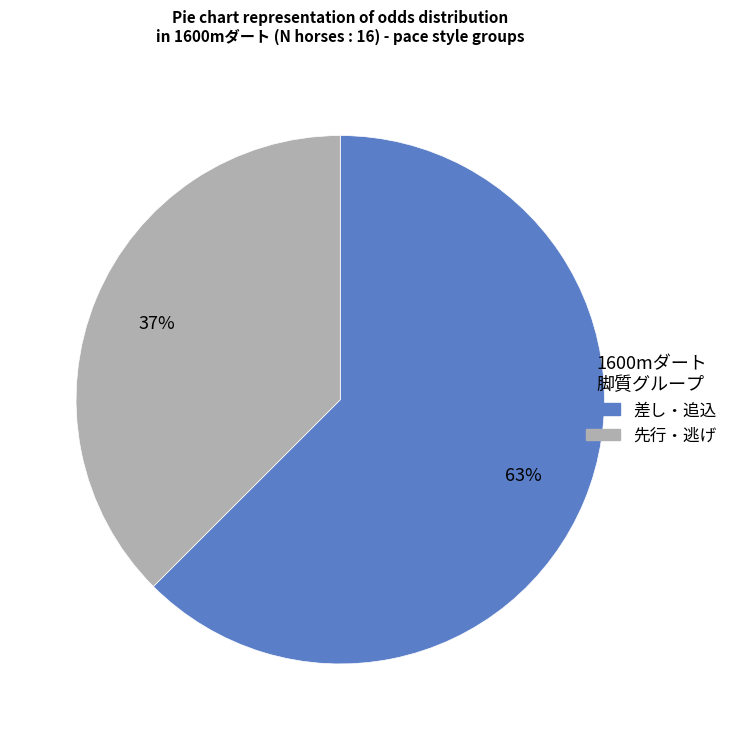

Count the number of slices in the pie.

2